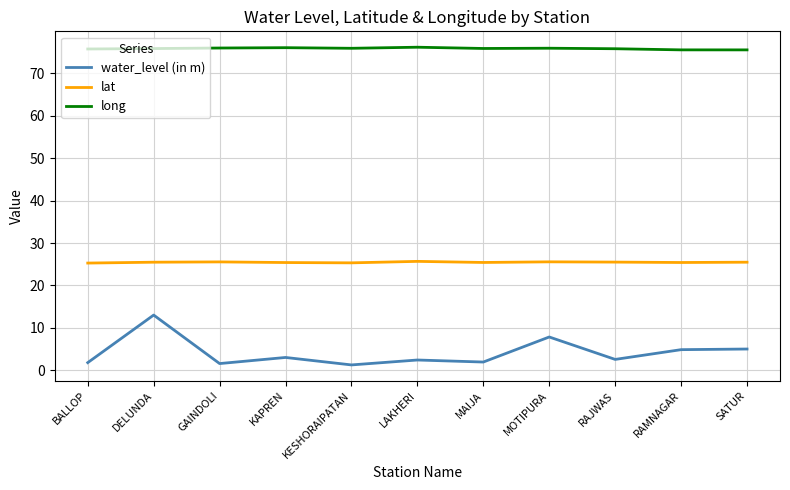

Rank the series by their maximum value, from lowest to highest.

water_level (in m), lat, long